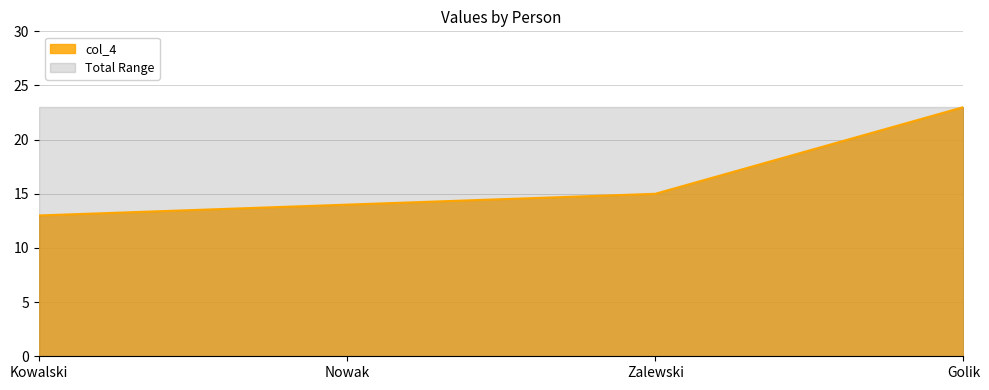

Where is the data nearest to the value 18?

Zalewski